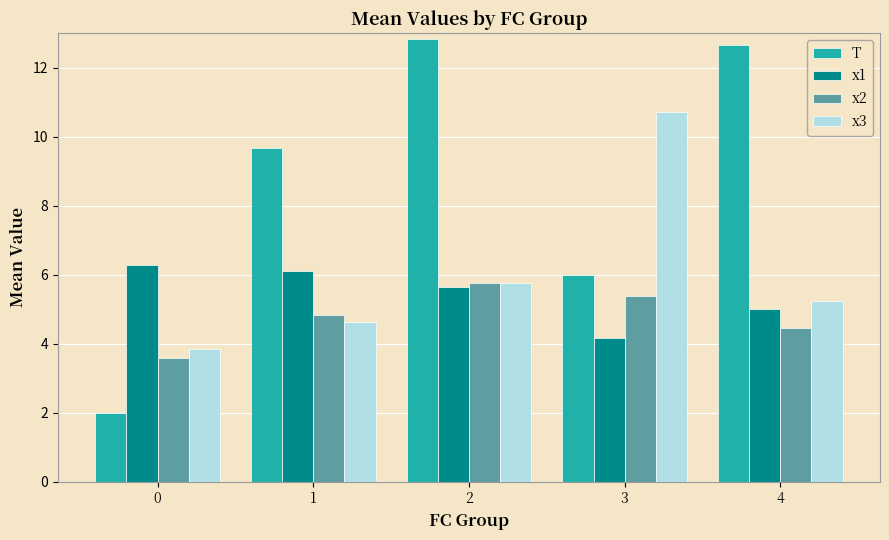

How many series are shown in this chart?

4